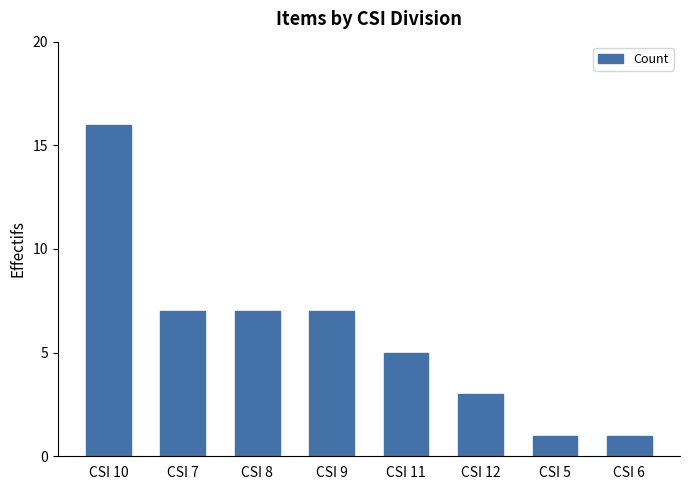

What is the label of the 8th bar from the right?

CSI 10